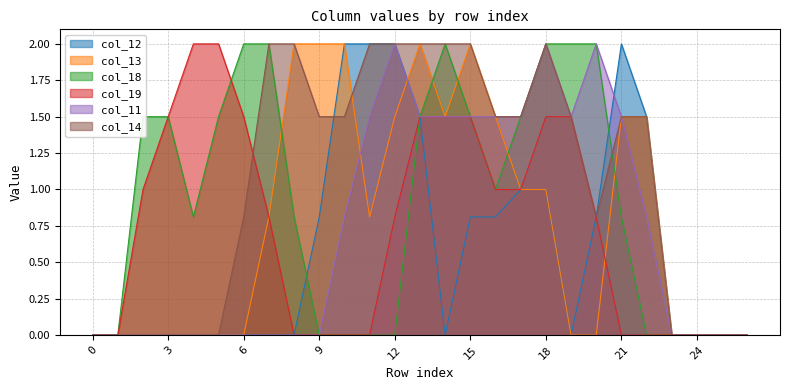

True or false: col_13 has a value of 2.6 at 22.

False